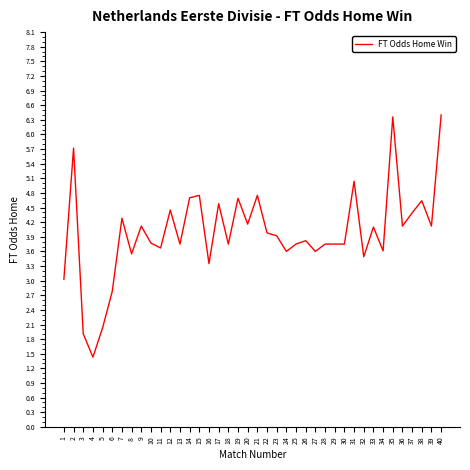

What is the minimum value shown in the chart?

1.4